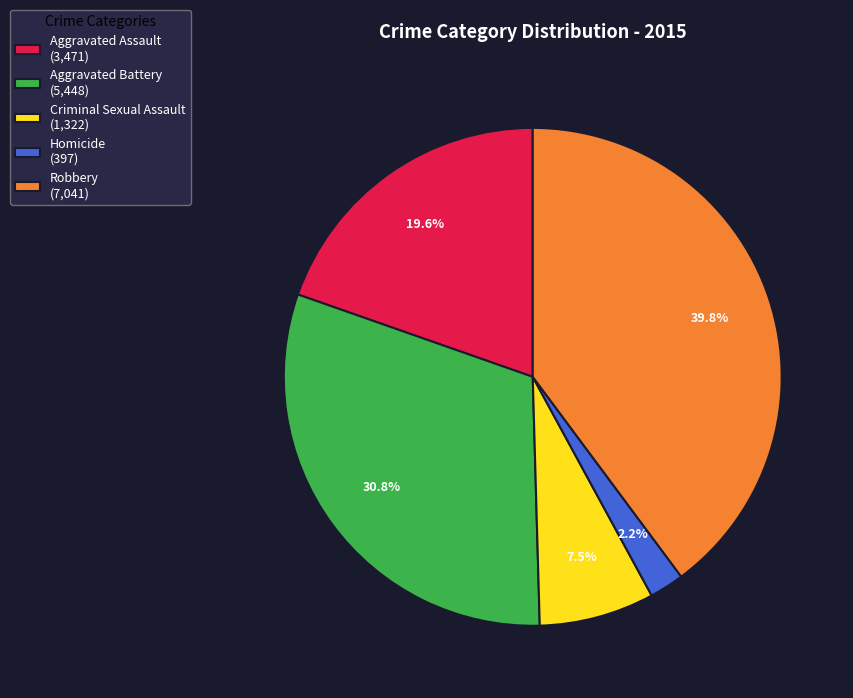

How much of the chart is everything except Aggravated Battery (5,448)?

69.2%